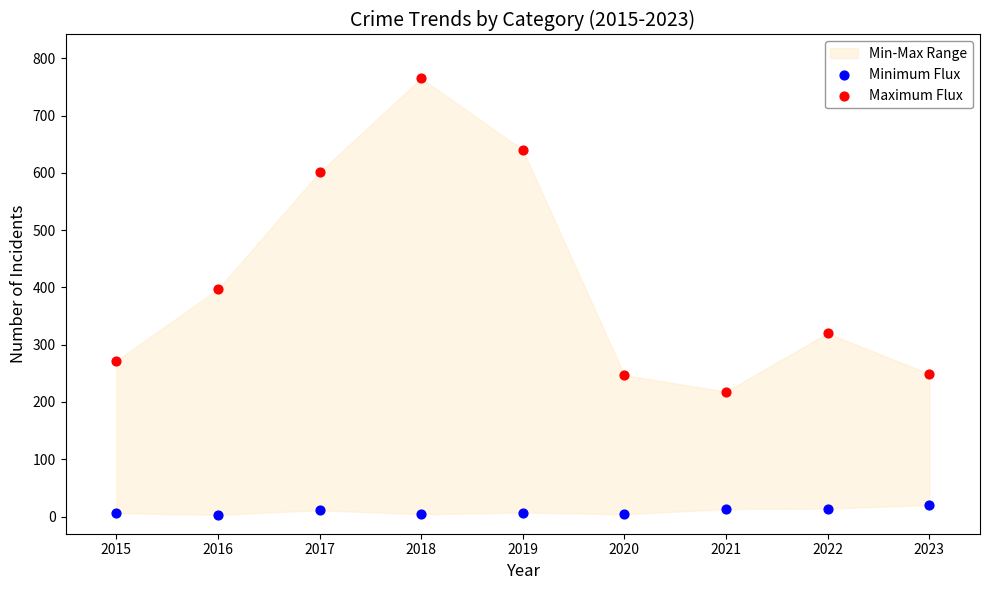

Across all data points, what is the range of Y values (max minus min)?

762